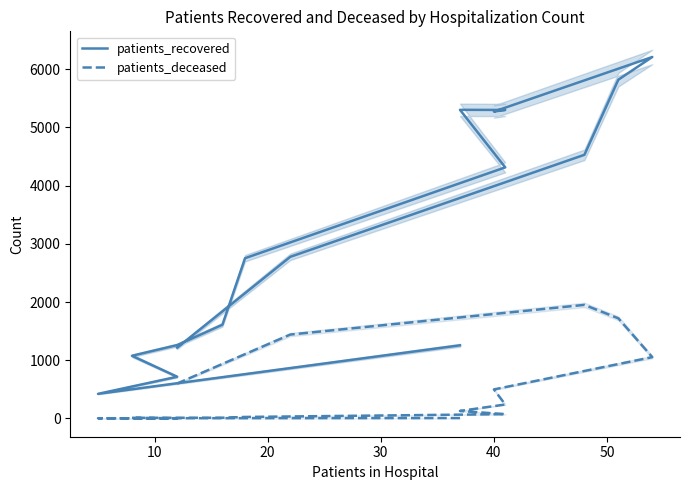

What are all the series names shown in the legend?

patients_recovered, patients_deceased